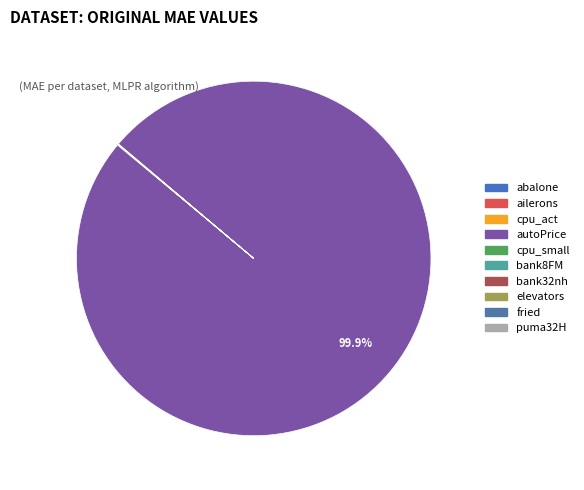

Rank the categories by value from lowest to highest.

ailerons, elevators, puma32H, bank8FM, bank32nh, abalone, fried, cpu_act, cpu_small, autoPrice